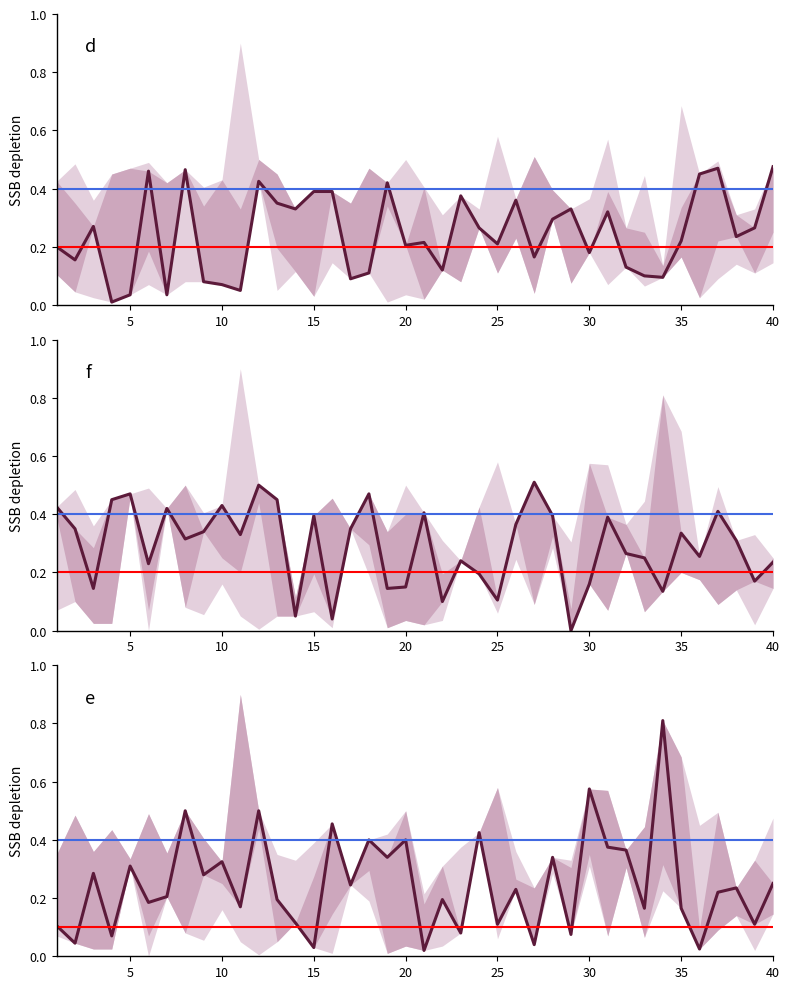

How many times do d and e cross each other?

16